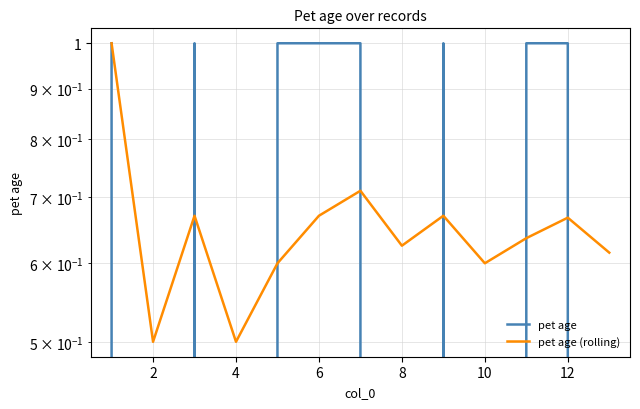

Rank the series at 12 from lowest to highest value.

pet age (rolling), pet age